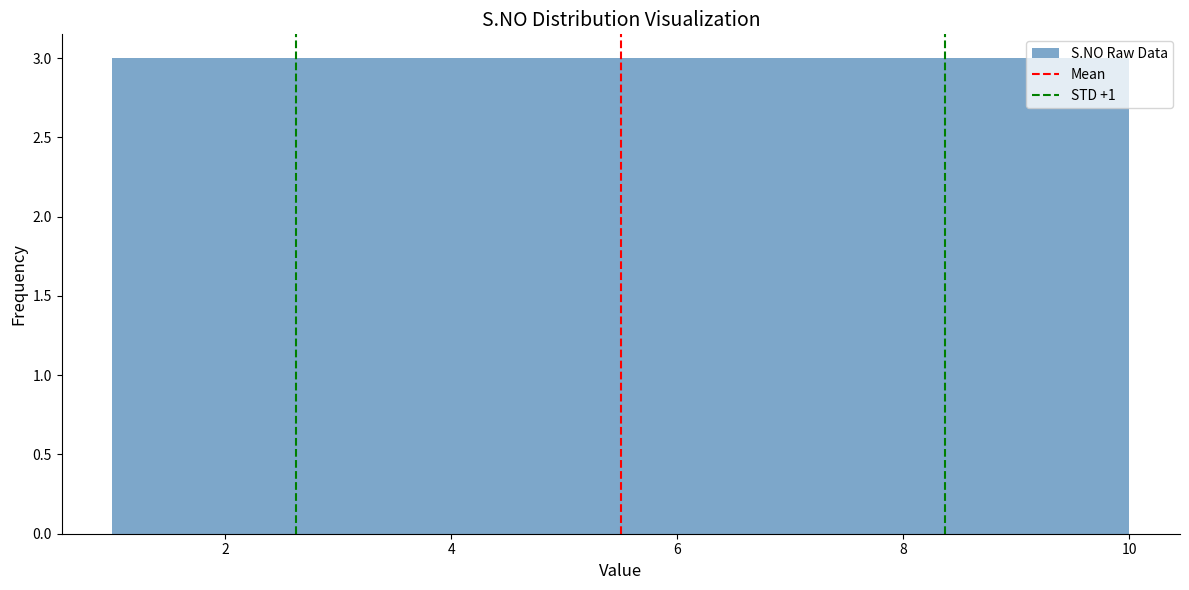

Reading left to right, transcribe this chart: for each bar, give the range it covers on the x-axis and its height. Neither the bar edges nor the heights are printed on the chart, so give them approximately, as read against the axes.

1.0 to 1.9: 3
1.9 to 2.8: 3
2.8 to 3.7: 3
3.7 to 4.6: 3
4.6 to 5.5: 3
5.5 to 6.4: 3
6.4 to 7.3: 3
7.3 to 8.2: 3
8.2 to 9.1: 3
9.1 to 10.0: 3